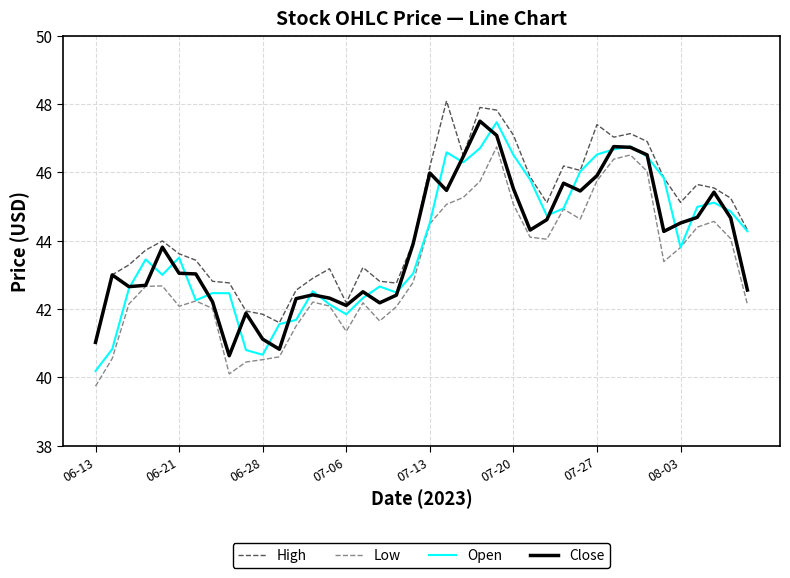

Which series has the largest total across all categories?

High